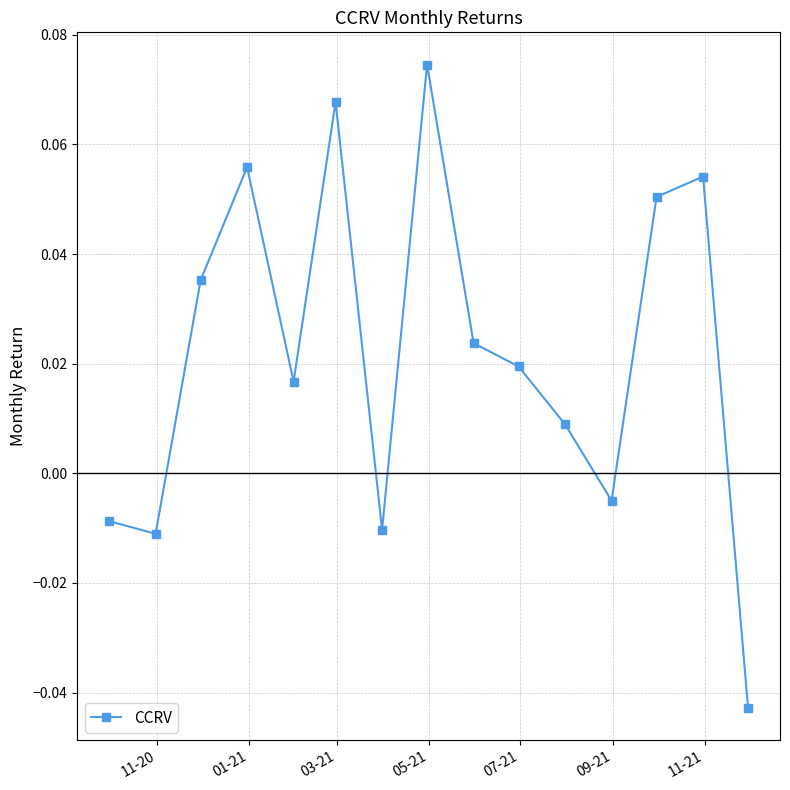

How many points are higher than both their immediate neighbors (excluding endpoints)?

4